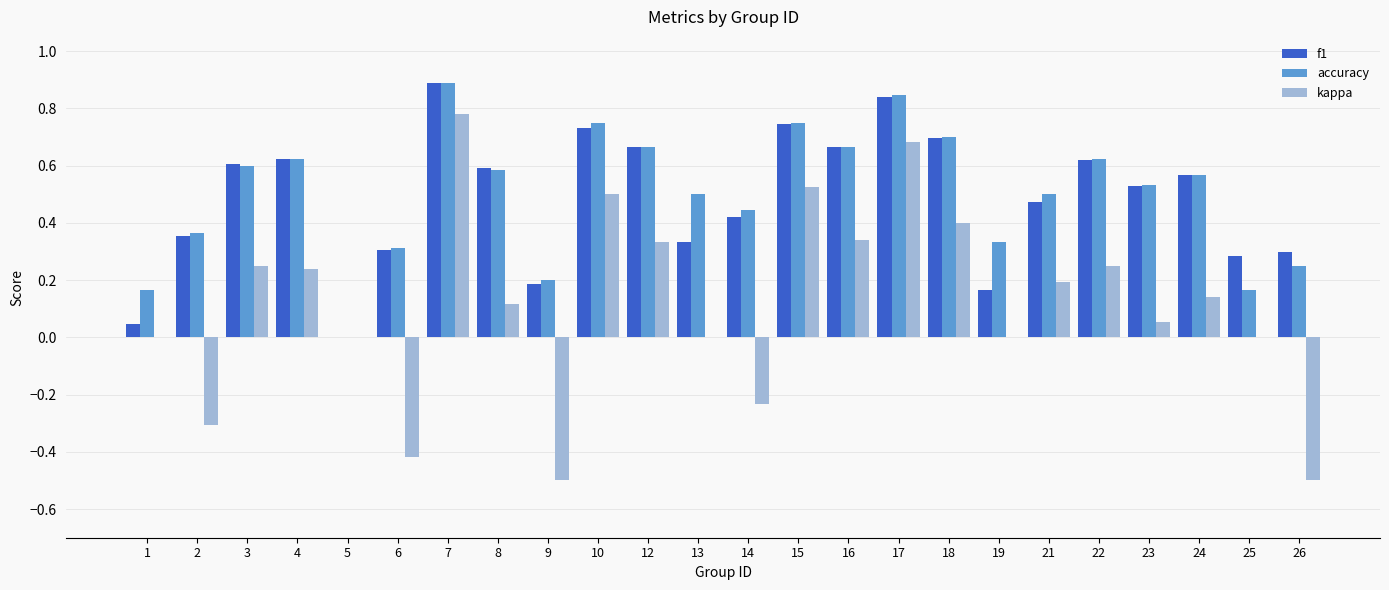

What is the greatest value displayed?

0.9